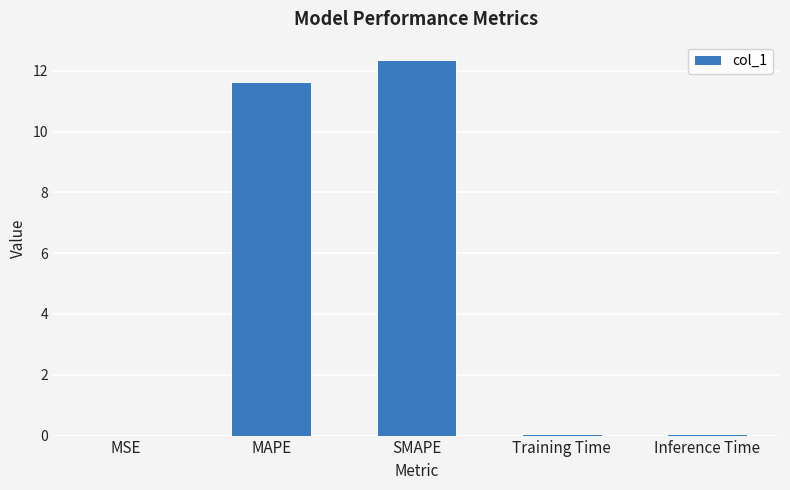

At which label is the value closest to 6?

MAPE